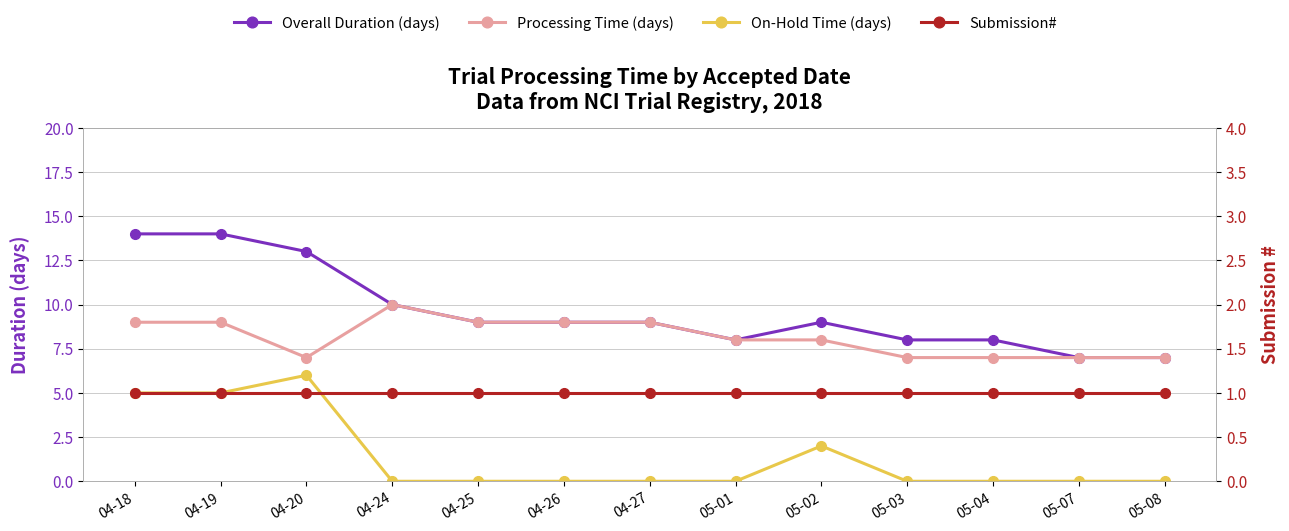

At which category does Processing Time (days) reach its first local peak?

04-24